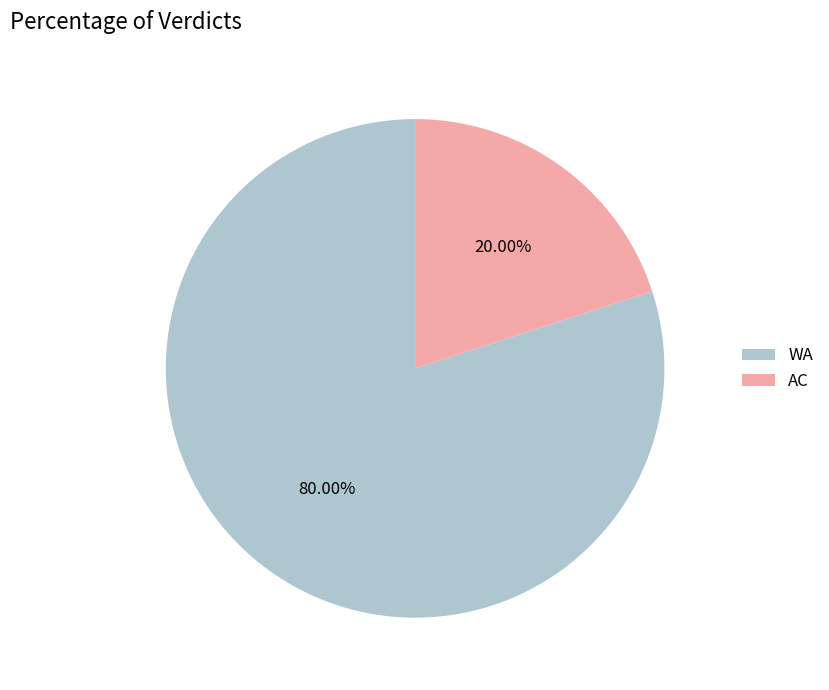

Rank the categories by value from lowest to highest.

AC, WA